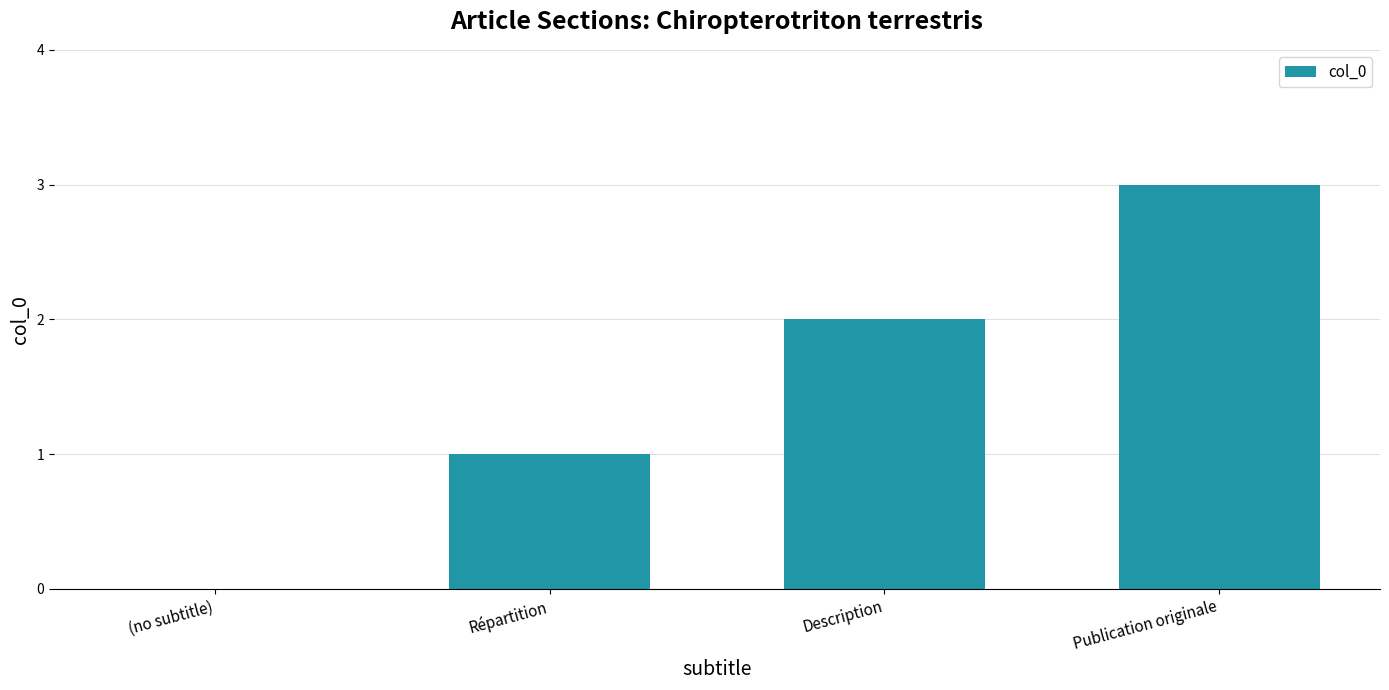

Count the values in the range 1 to 3.

3